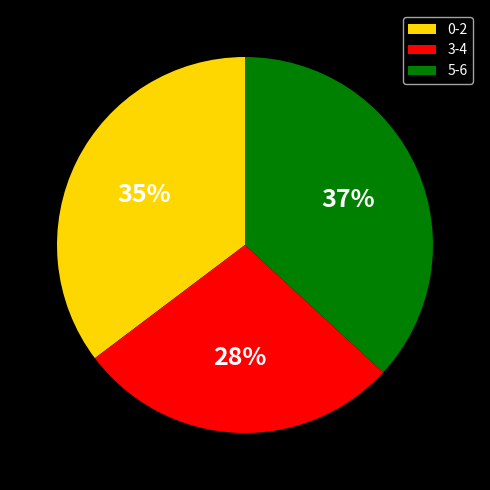

True or false: 5-6 accounts for 24% of the total.

False